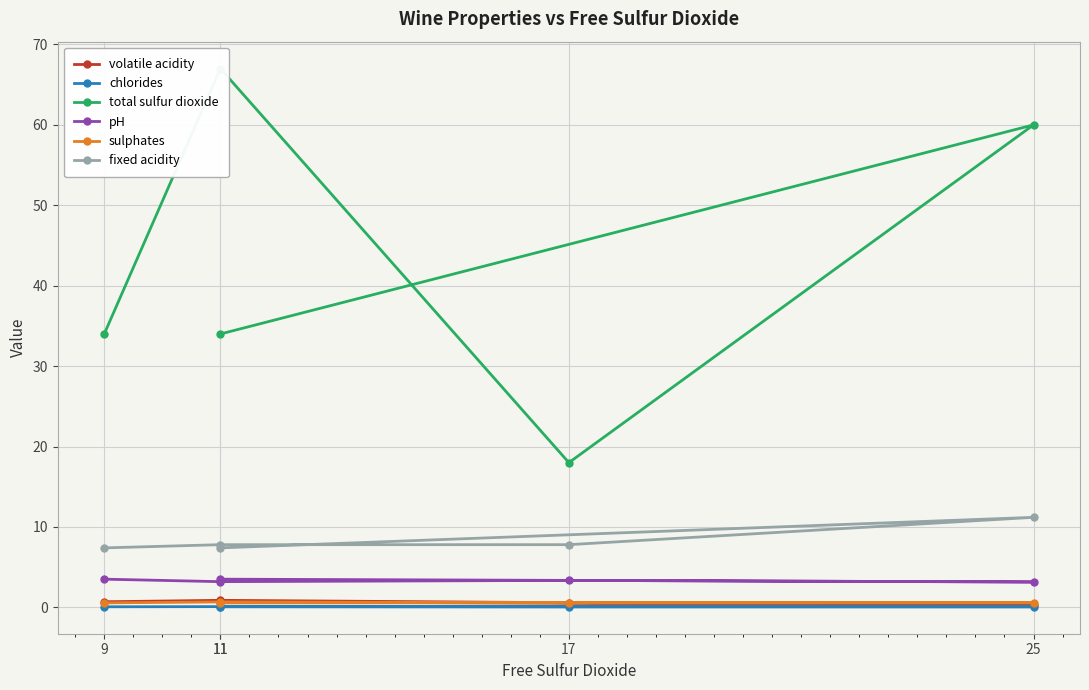

True or false: chlorides and pH cross at least once.

False